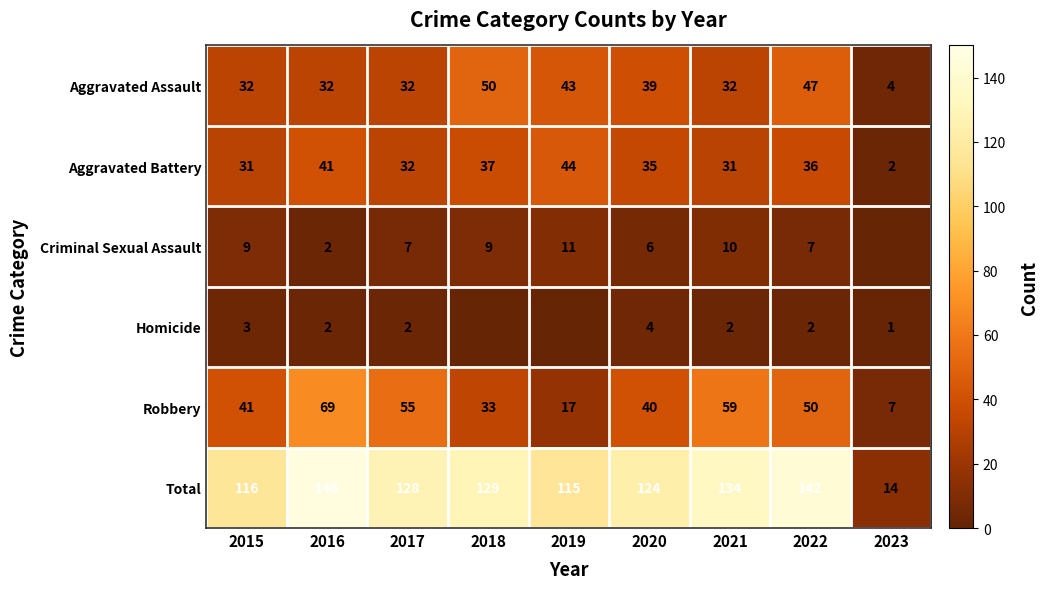

What is the sum of all Aggravated Assault values?

311